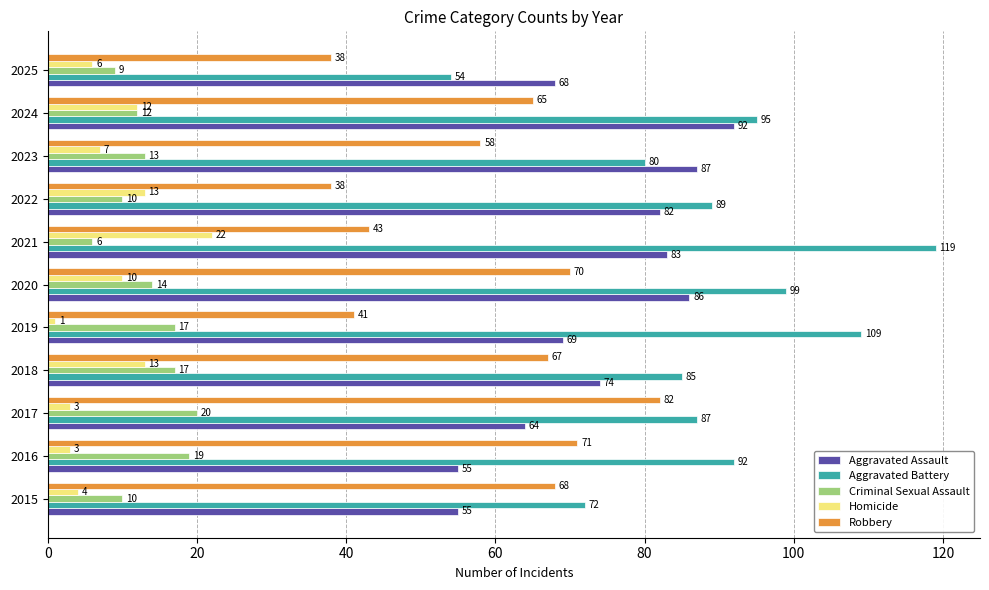

What is the sum of the Criminal Sexual Assault values at 2015 and 2018?

27